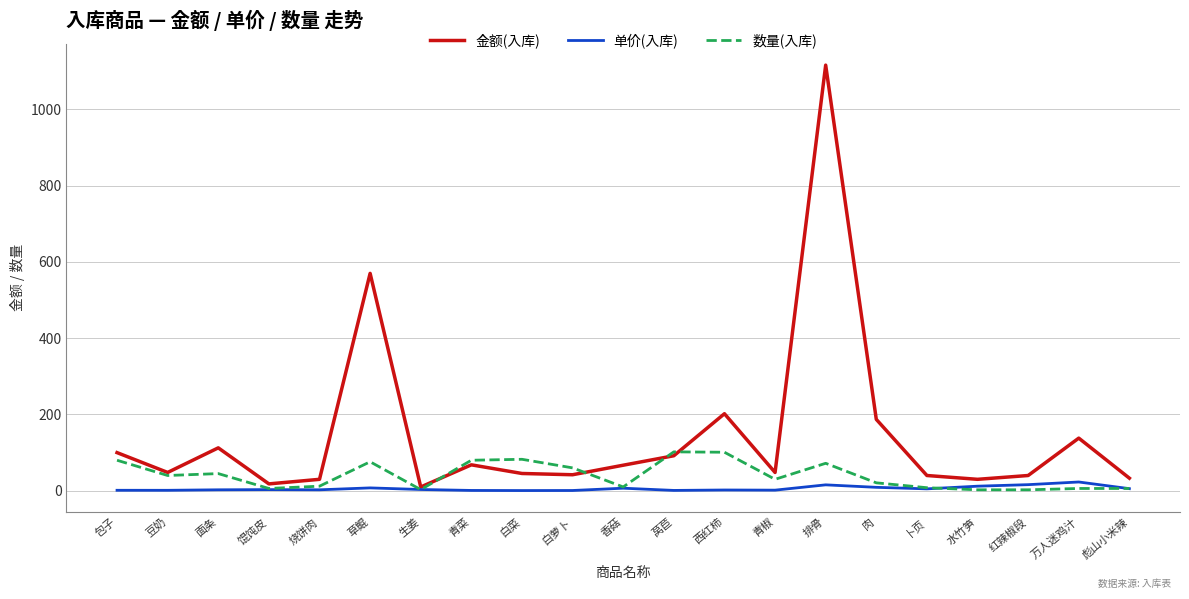

What is the difference between the maximum and minimum values in the 数量(入库) series?

99.5